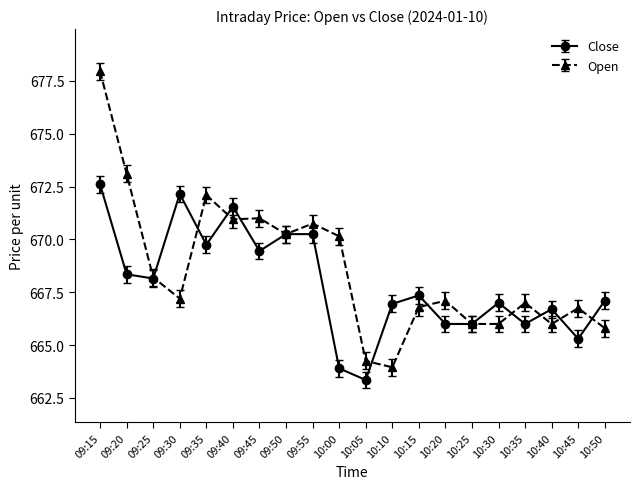

At which category does the chart reach its minimum across all series?

10:05